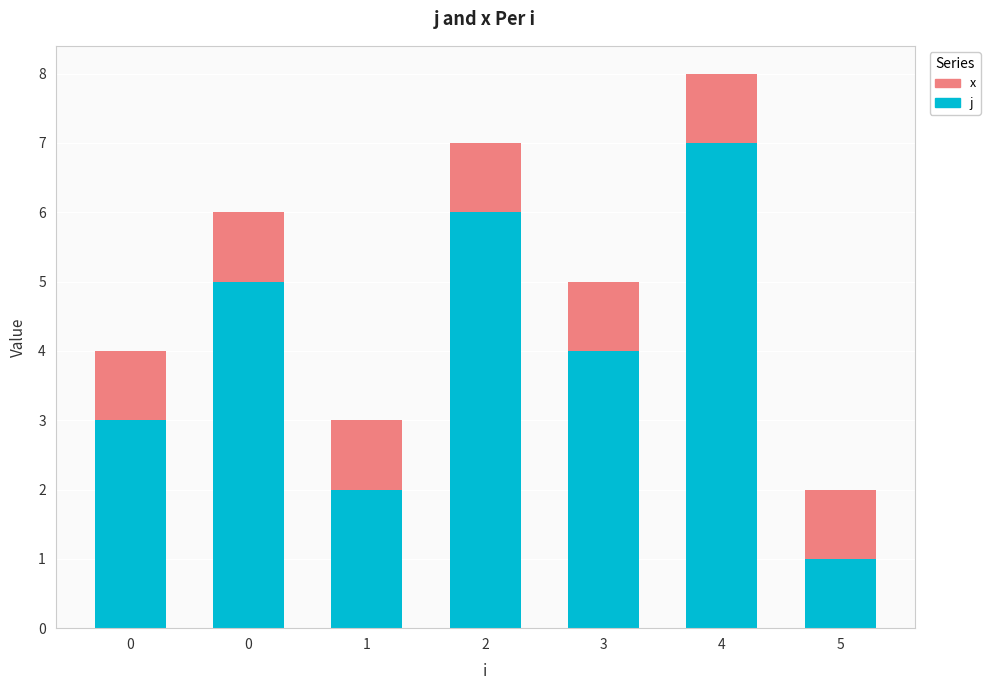

What are all the series names shown in the legend?

x, j